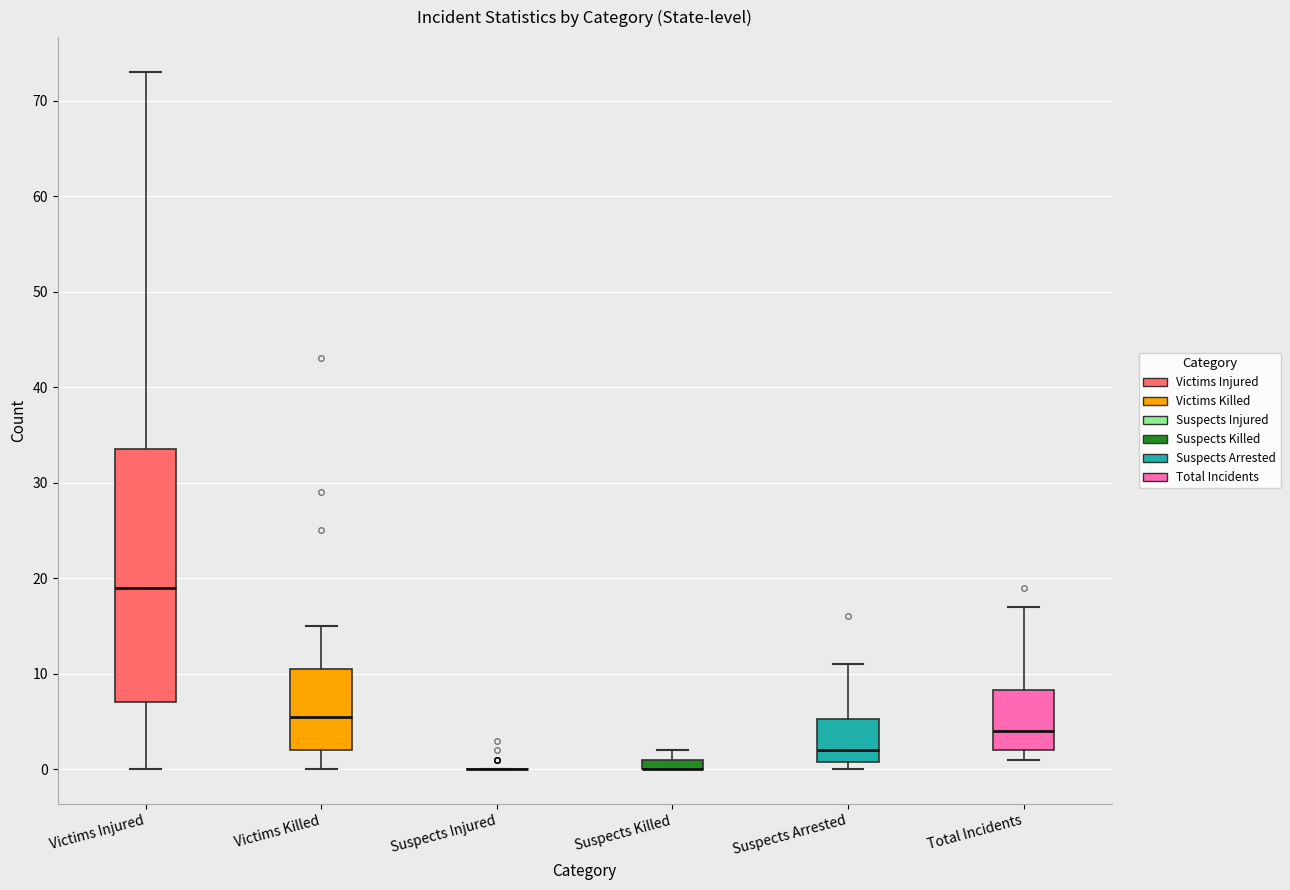

Where is the lower edge of the box for Total Incidents on the y-axis? The values are not printed on the chart, so give them approximately, as read against the axis.

2